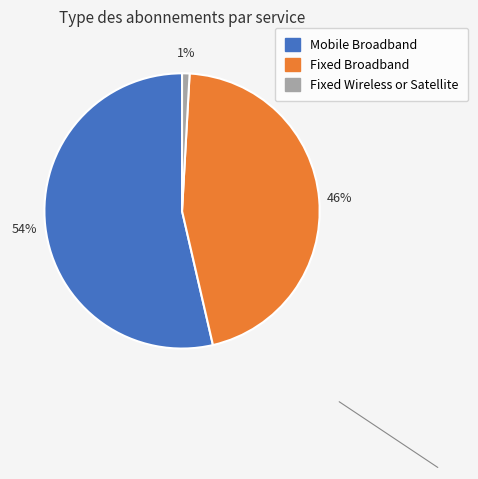

Which has a higher value, Fixed Broadband or Fixed Wireless or Satellite?

Fixed Broadband